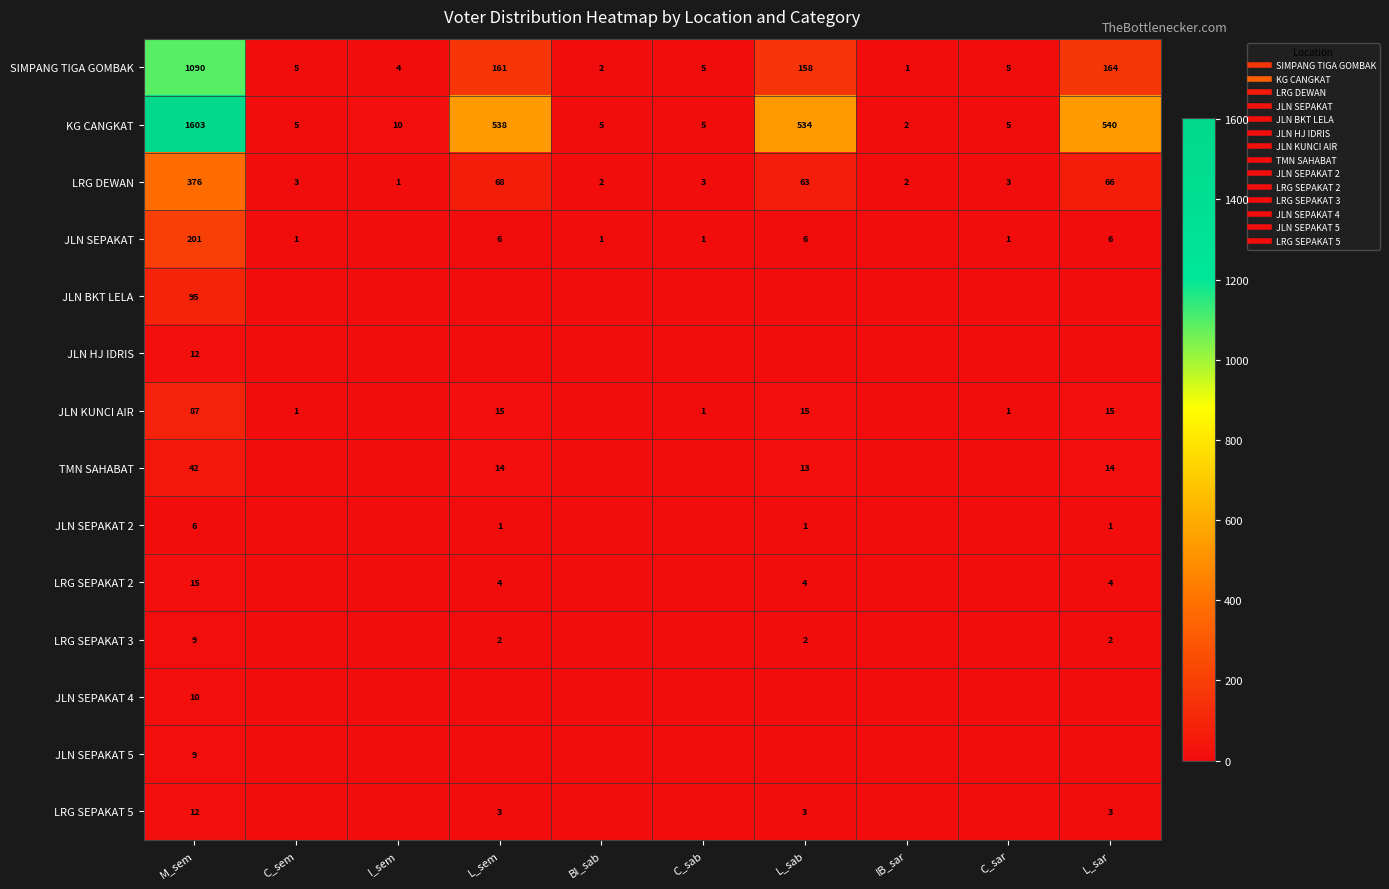

The value of JLN SEPAKAT 2 at IB_sar is -3. True or false?

False